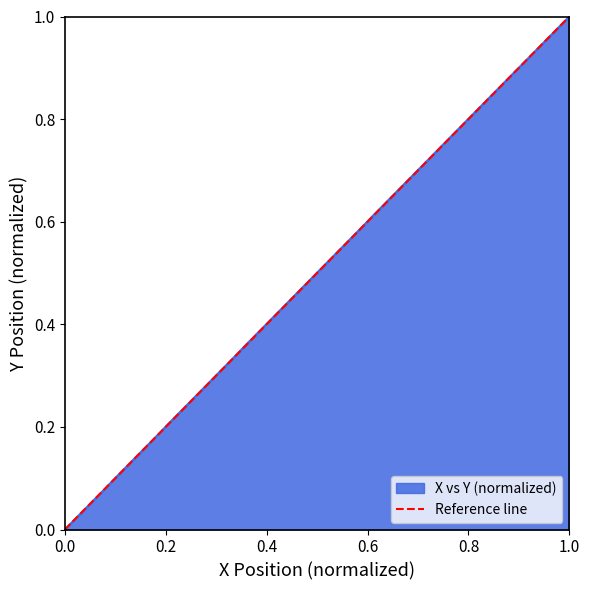

Reading right to left, what are all the values shown in this chart?

1	0